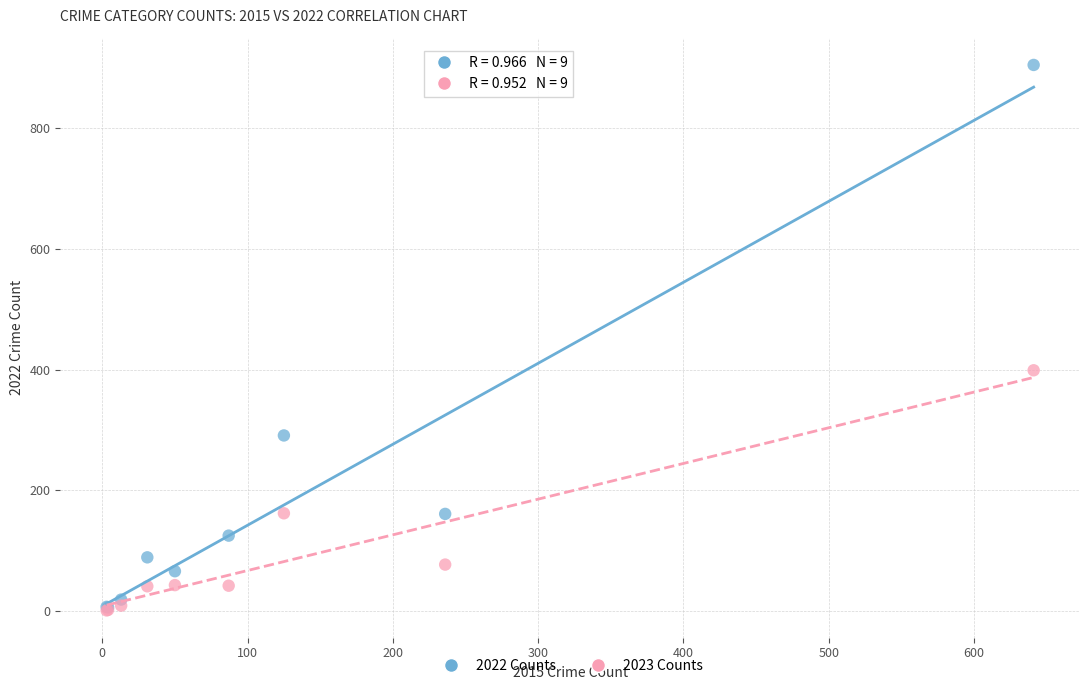

What are all the series names shown in the legend?

2022 Counts, 2023 Counts